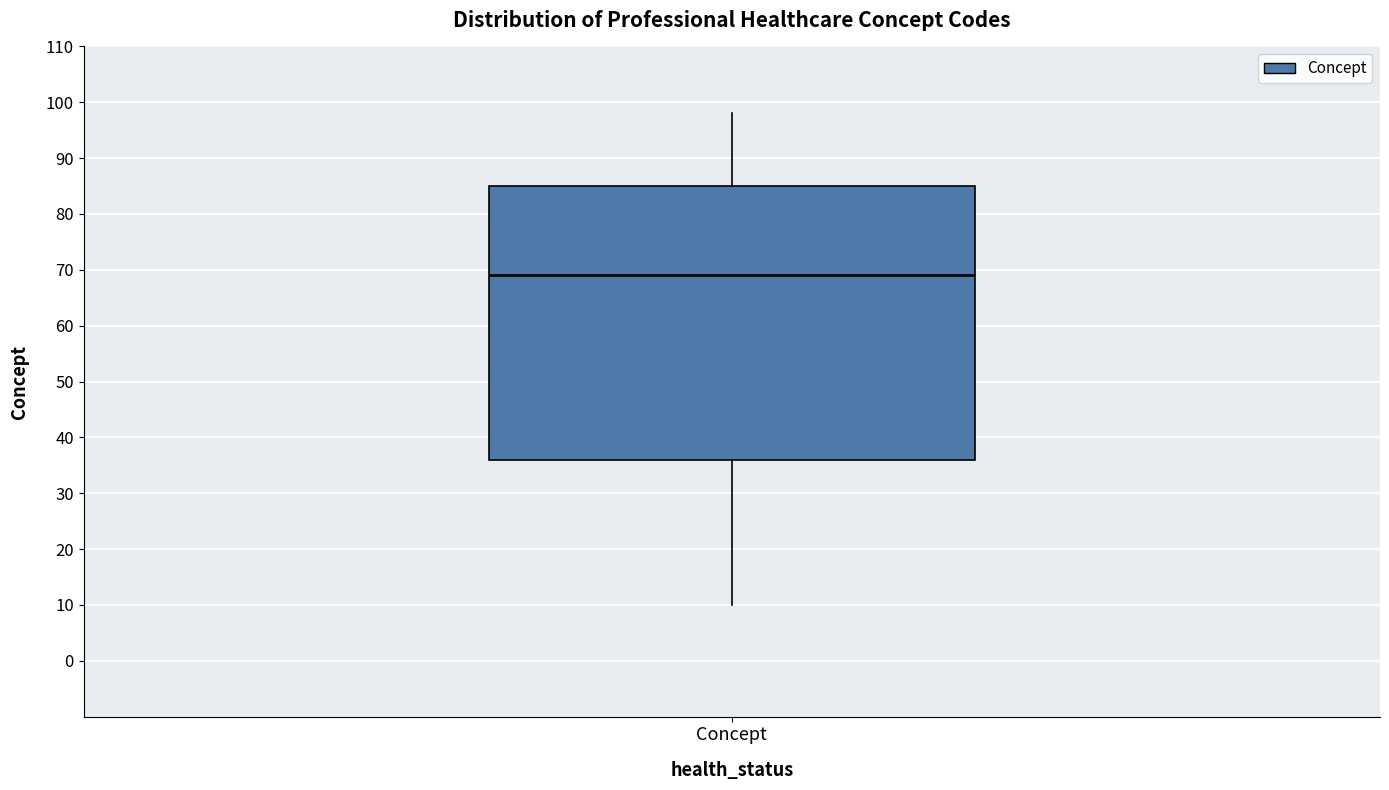

Transcribe this box plot: give where the median line is, the range the box spans, and where the two whiskers end, as read against the y-axis. The values are not printed on the chart, so give them approximately, as read against the axis.

median 69, box 36 to 85, whiskers 10 to 98